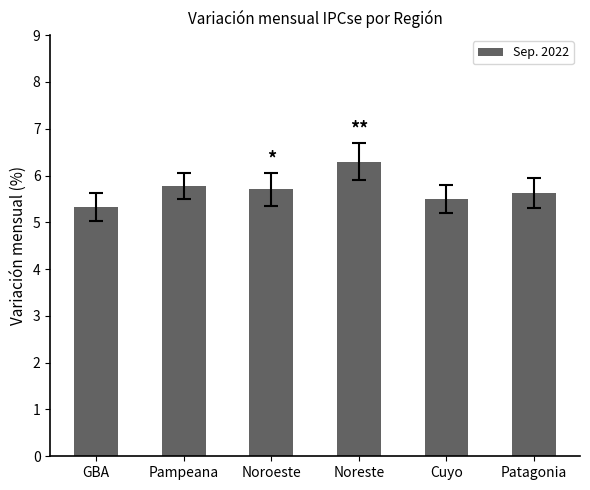

What is the difference between the second highest and minimum values?

0.5